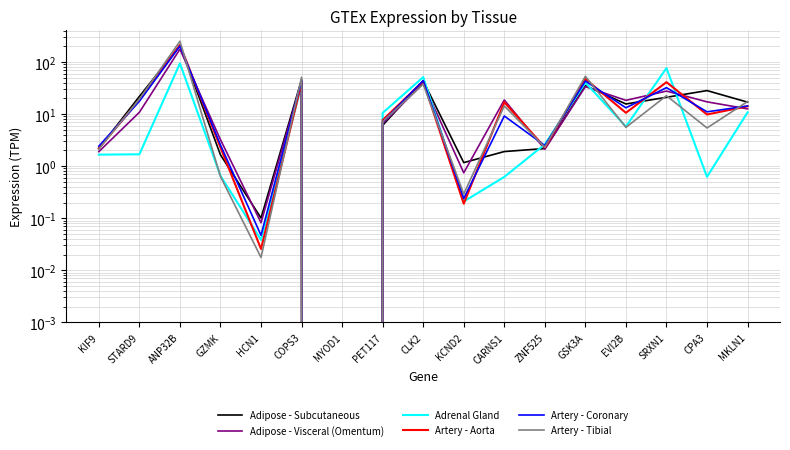

At CLK2, list the series in order from smallest to largest.

Artery - Tibial, Adipose - Visceral (Omentum), Artery - Aorta, Adipose - Subcutaneous, Artery - Coronary, Adrenal Gland